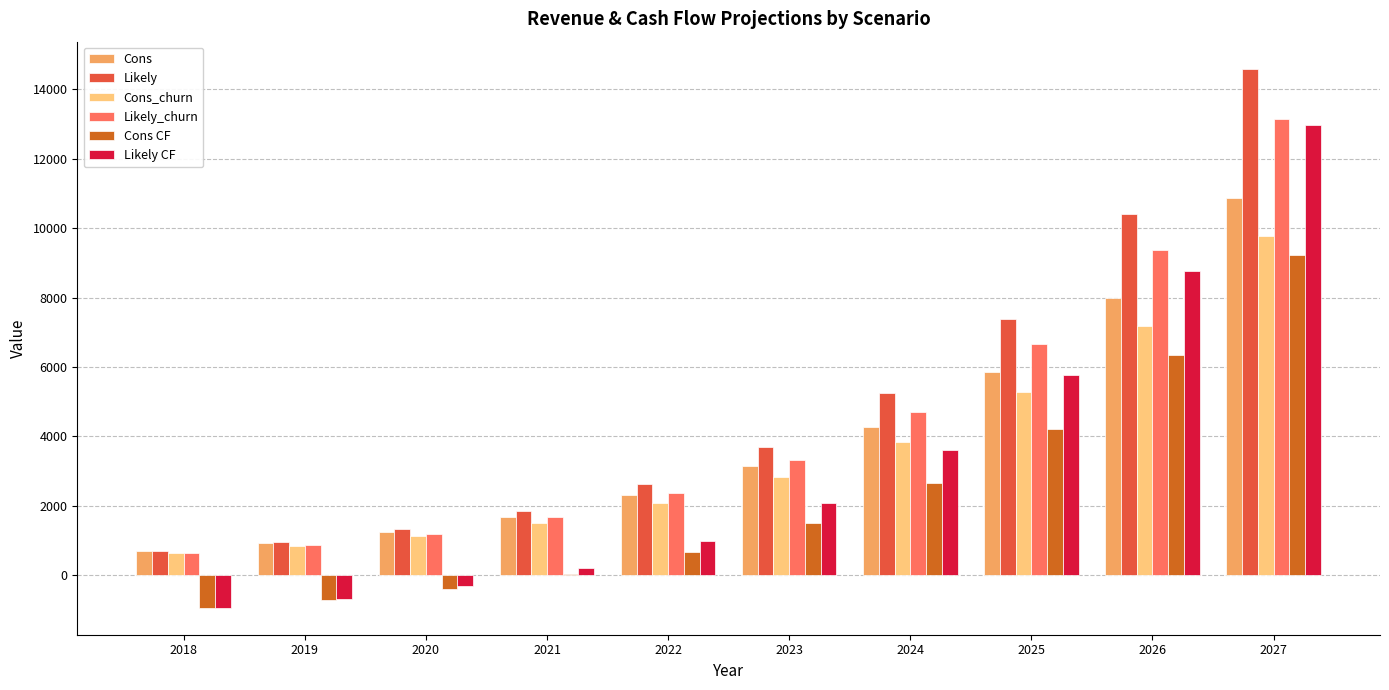

How many groups of bars are there?

10